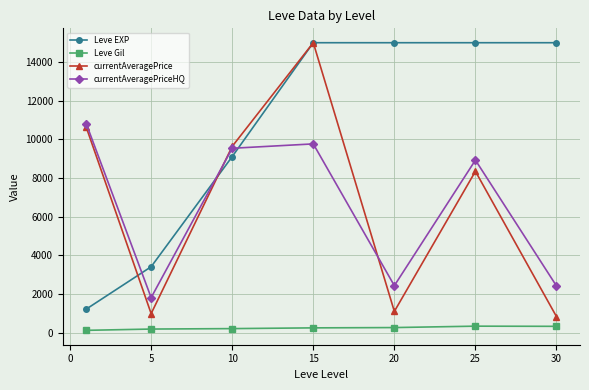

Which series has the largest total across all categories?

Leve EXP